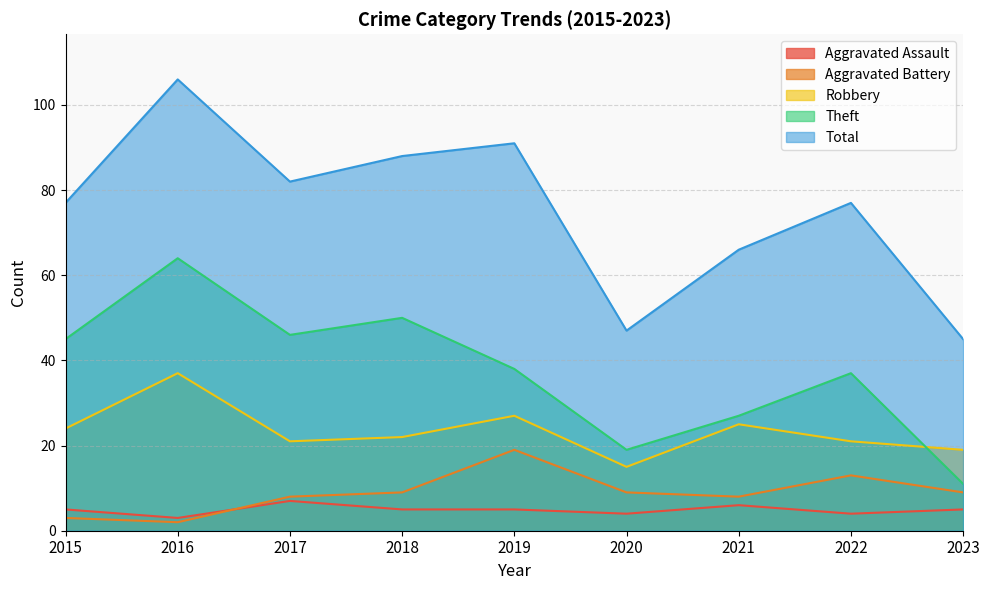

What are all the series names shown in the legend?

Aggravated Assault, Aggravated Battery, Robbery, Theft, Total